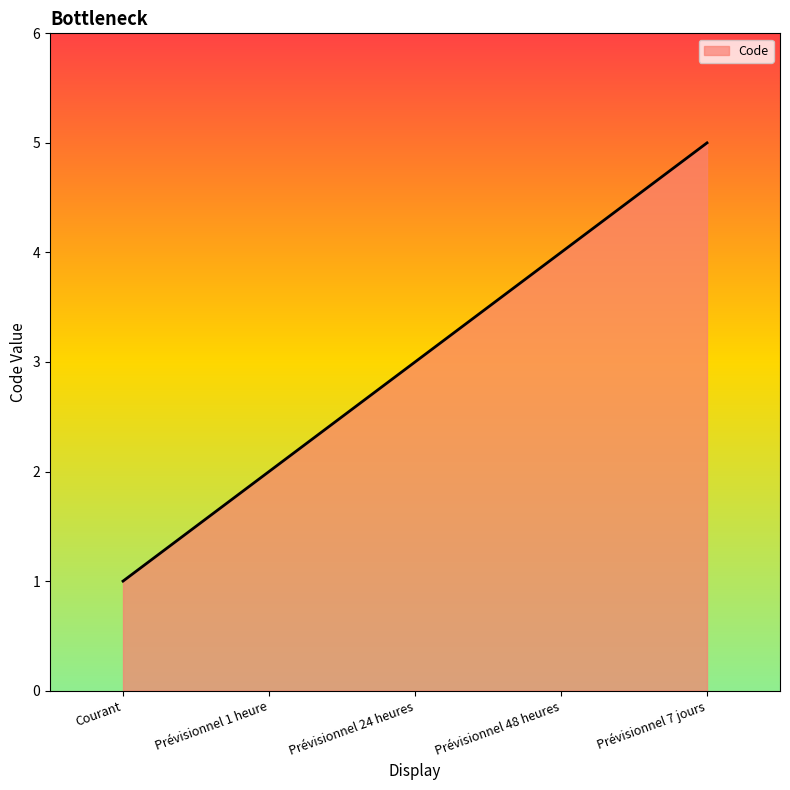

List the labels in order of value, largest first.

Prévisionnel 7 jours, Prévisionnel 48 heures, Prévisionnel 24 heures, Prévisionnel 1 heure, Courant